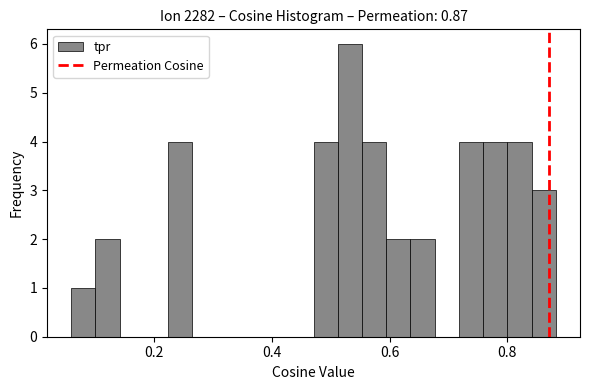

Around what value on the x-axis is the tallest bar? Give the approximate position of its centre, as read against the axis.

0.54